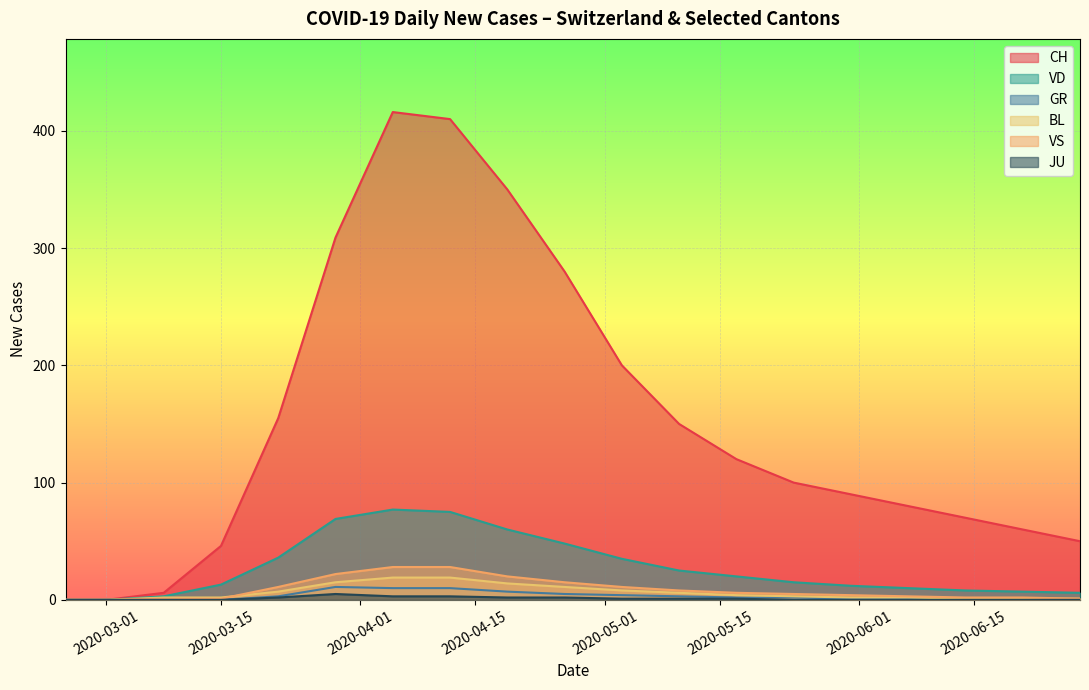

Which has a higher value, 2020-05-31 or 2020-03-29?

2020-03-29